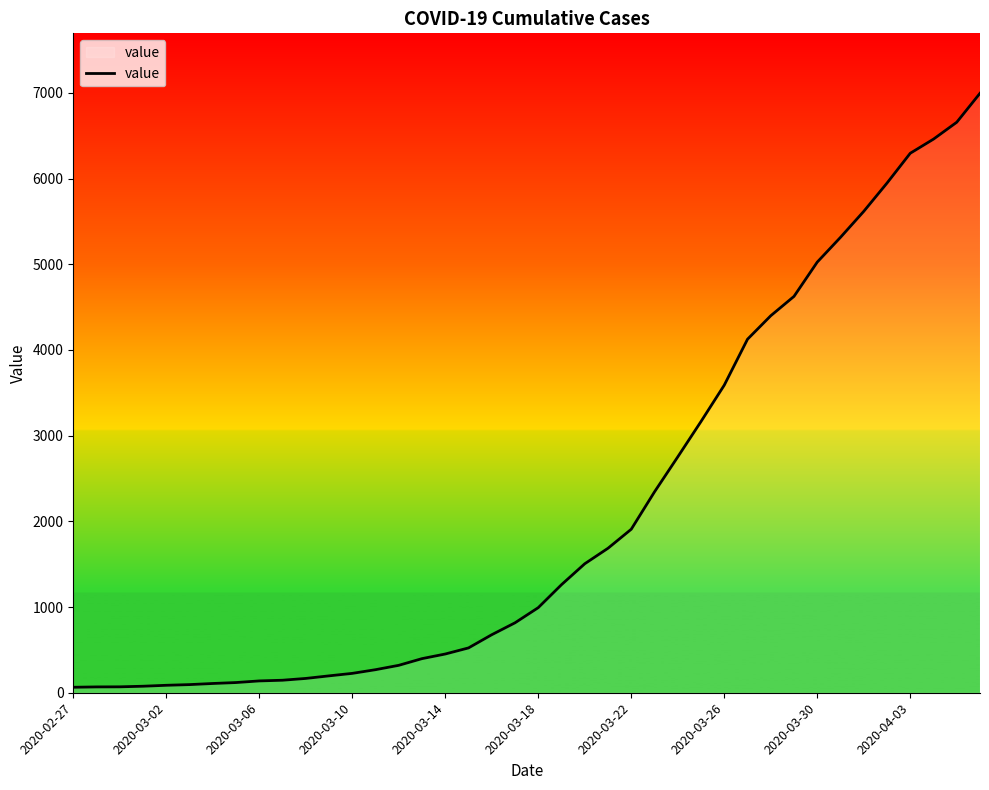

What is the difference between the maximum and minimum values?

6931